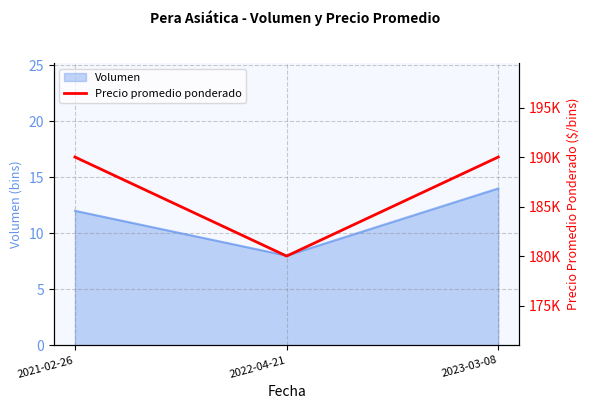

What is the change in value from 2021-02-26 to 2022-04-21?

-10000